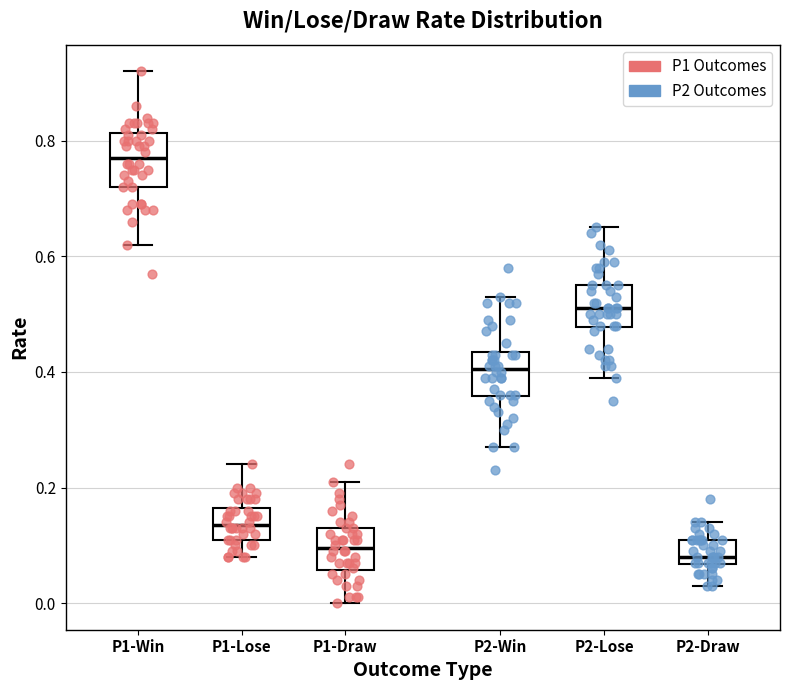

Where does the upper whisker of the box for P2-Lose end on the y-axis? The values are not printed on the chart, so give them approximately, as read against the axis.

0.66